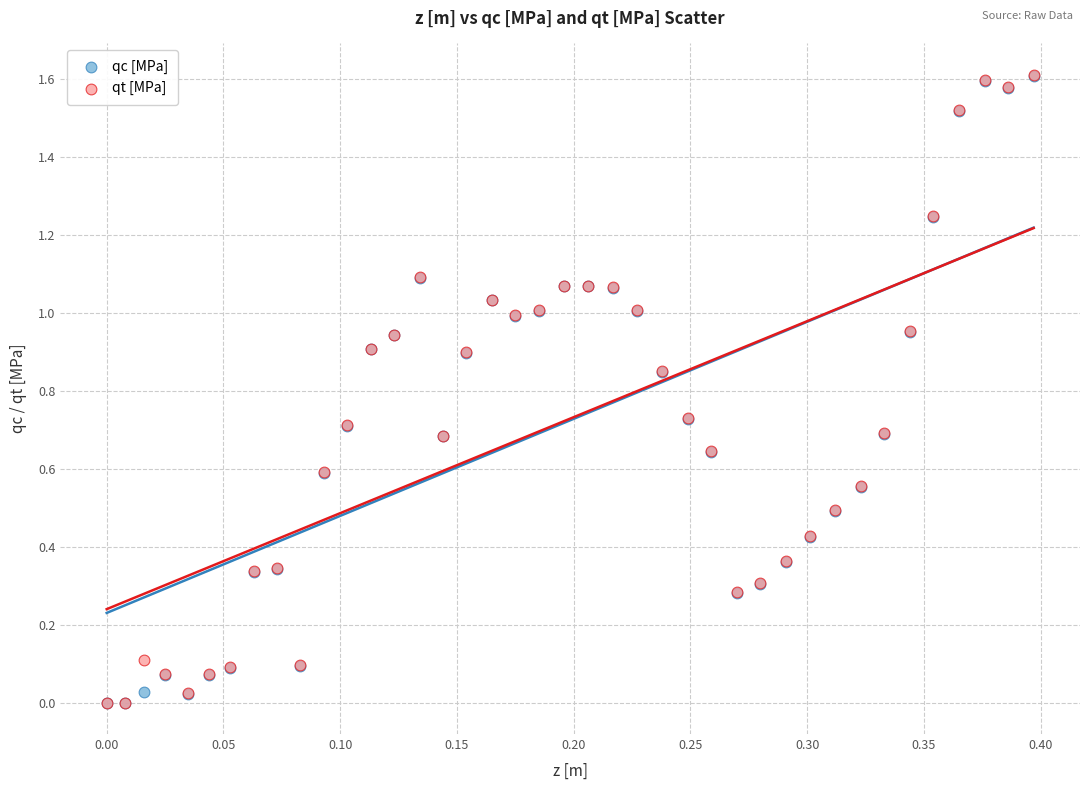

What are all the series names shown in the legend?

qc [MPa], qt [MPa]